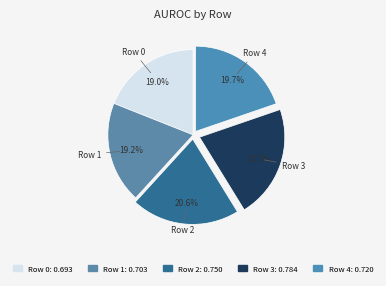

Combined, do Row 0 and Row 3 account for over 50%?

No